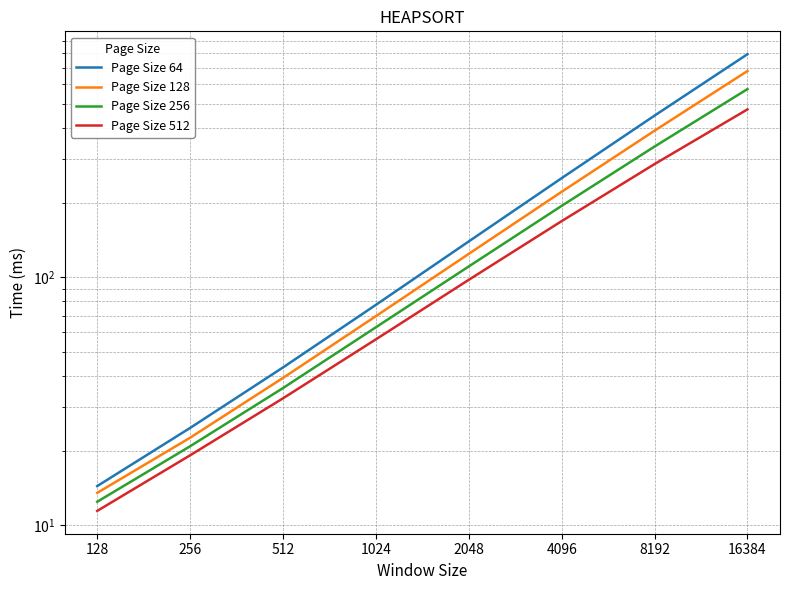

At which label does Page Size 256 reach its peak?

16384